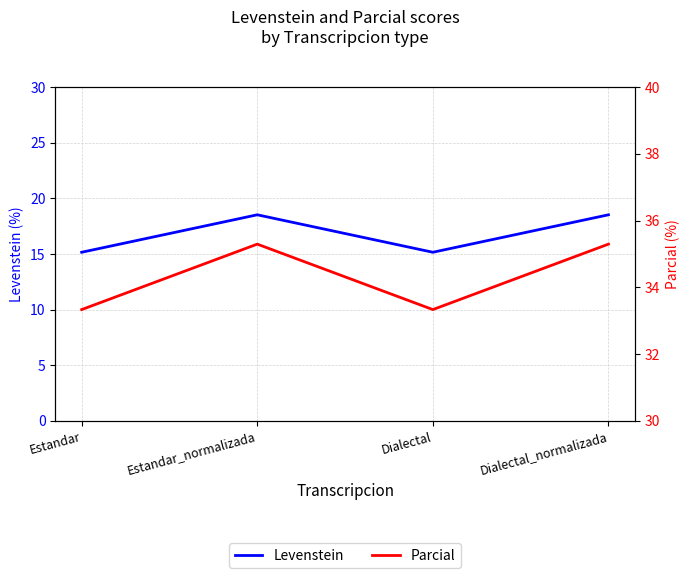

How many values in the Levenstein series are below 18?

2